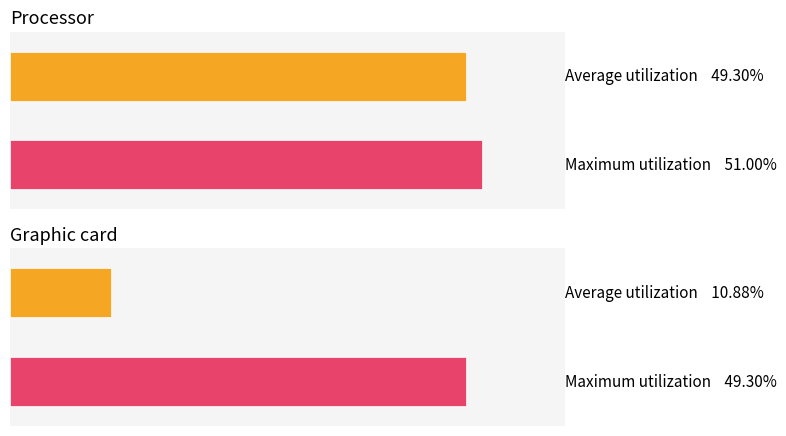

Which series has the widest spread of values?

Average utilization